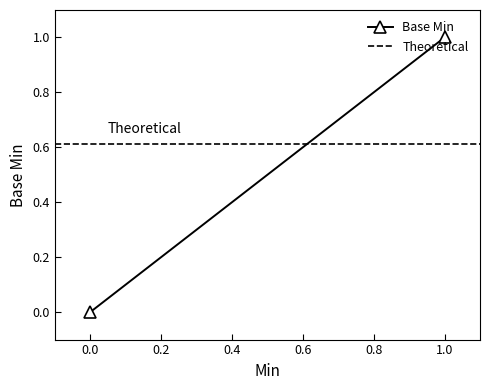

Is this an area chart (filled region under the line)?

No